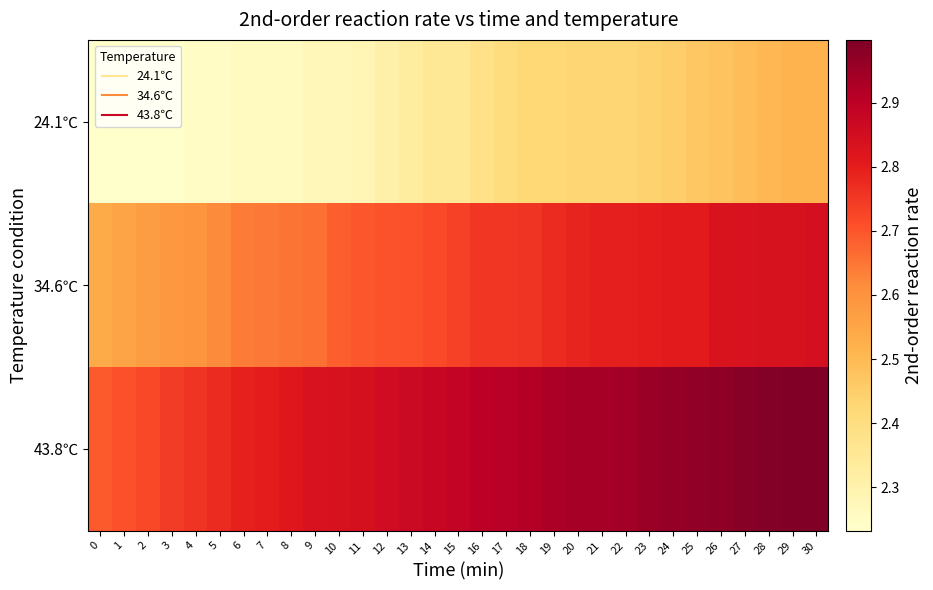

Between 14 and 24, which is larger?

24